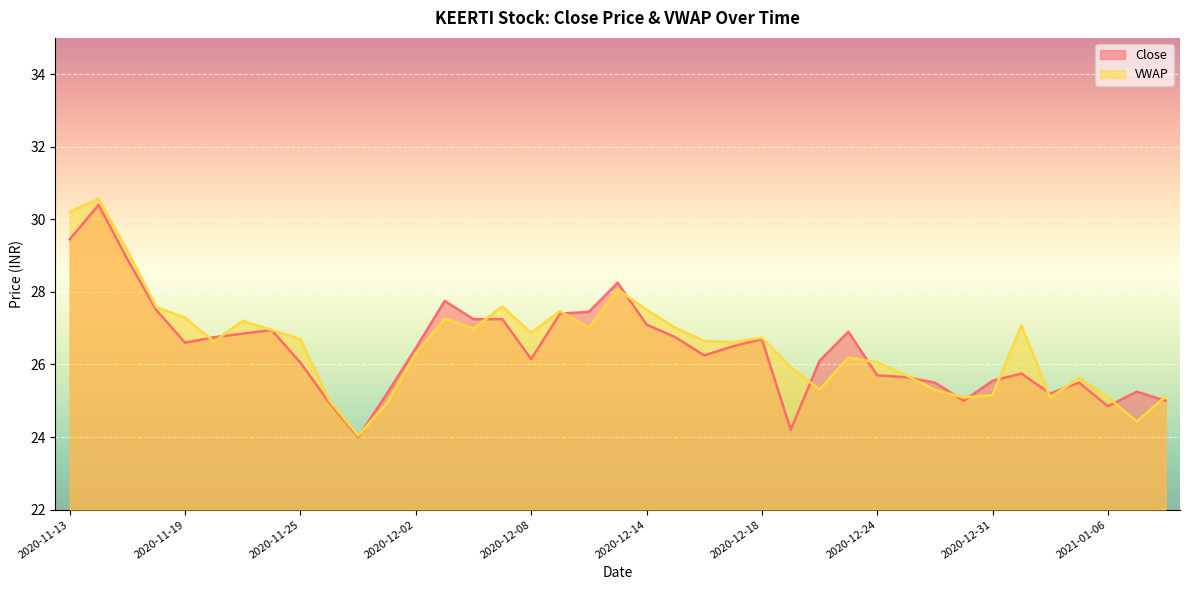

At how many categories does at least one series exceed 27?

15